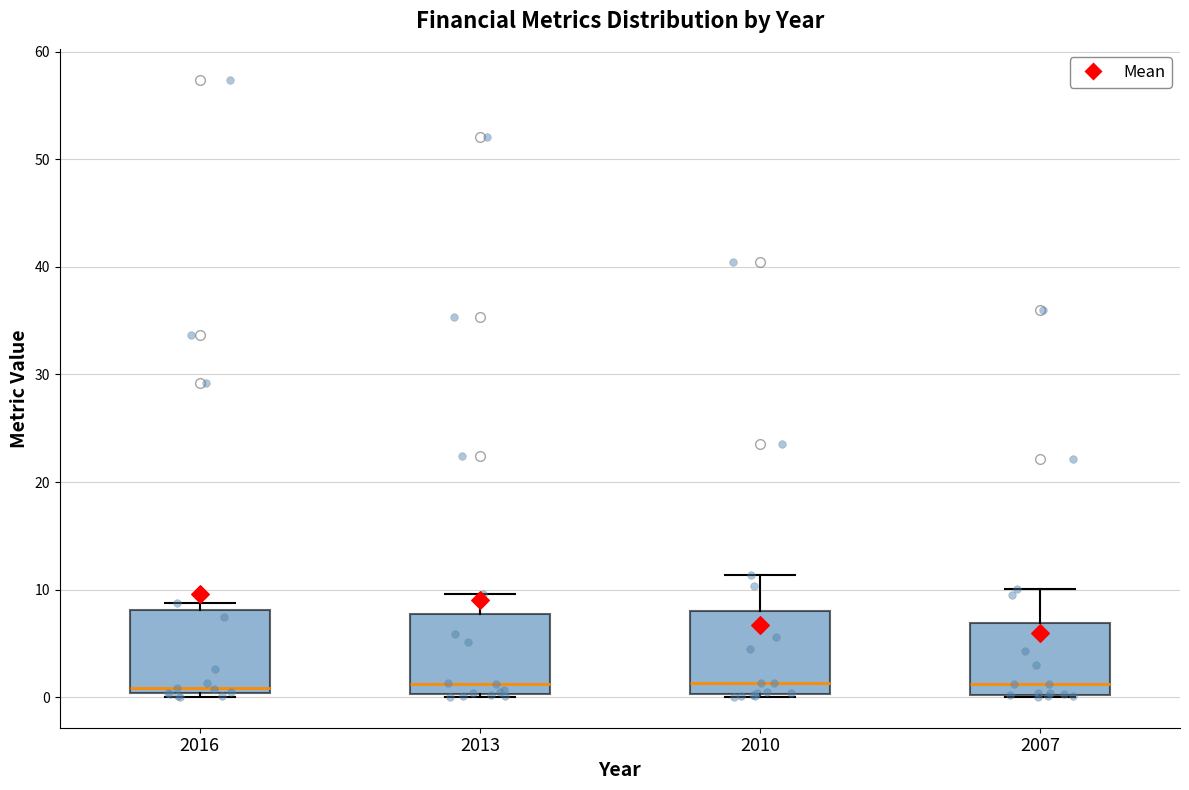

Where is the lower edge of the box at x = 2007 on the y-axis? The values are not printed on the chart, so give them approximately, as read against the axis.

0